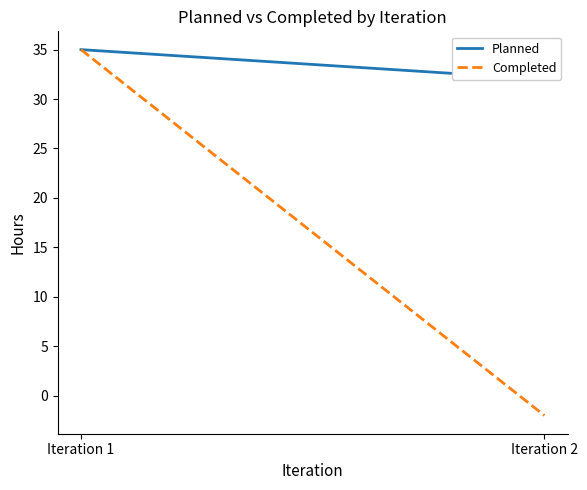

How many data points in Completed are less than 35?

1